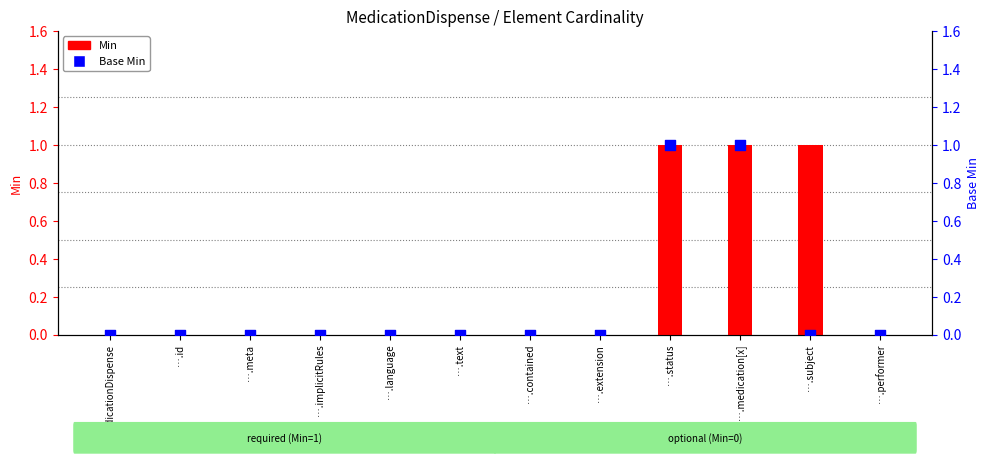

Which series reaches the maximum Y coordinate?

Min